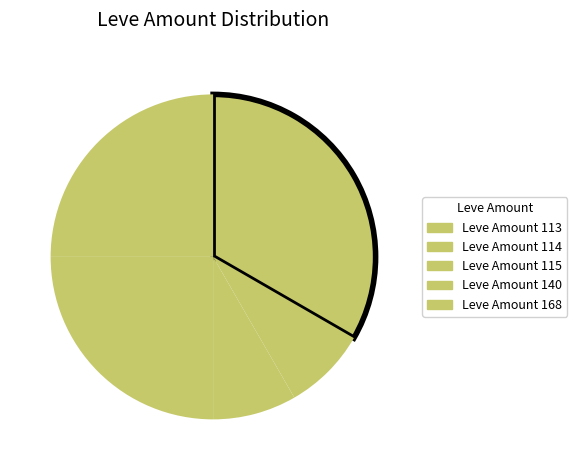

How many segments does this pie chart have?

5